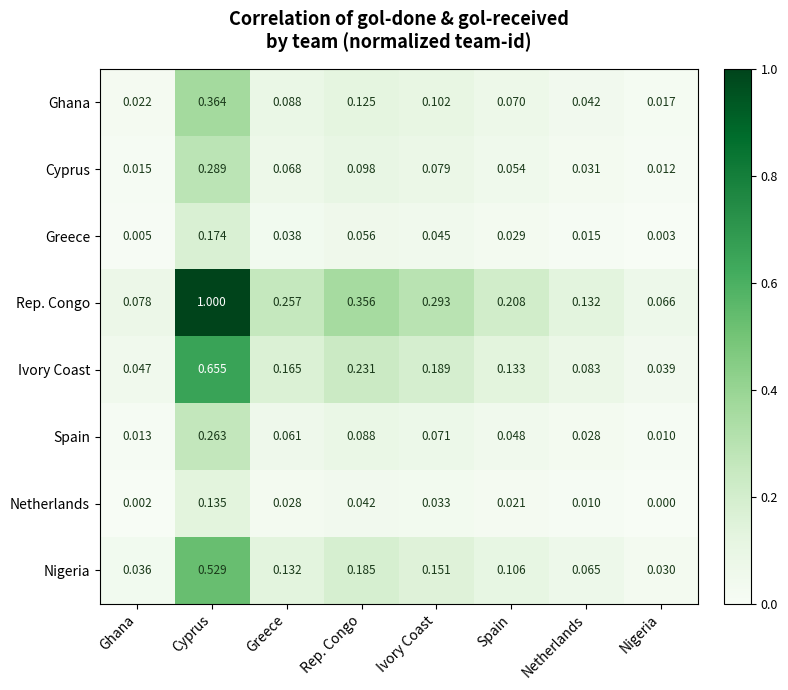

Where is Nigeria nearest to the value 0?

Nigeria